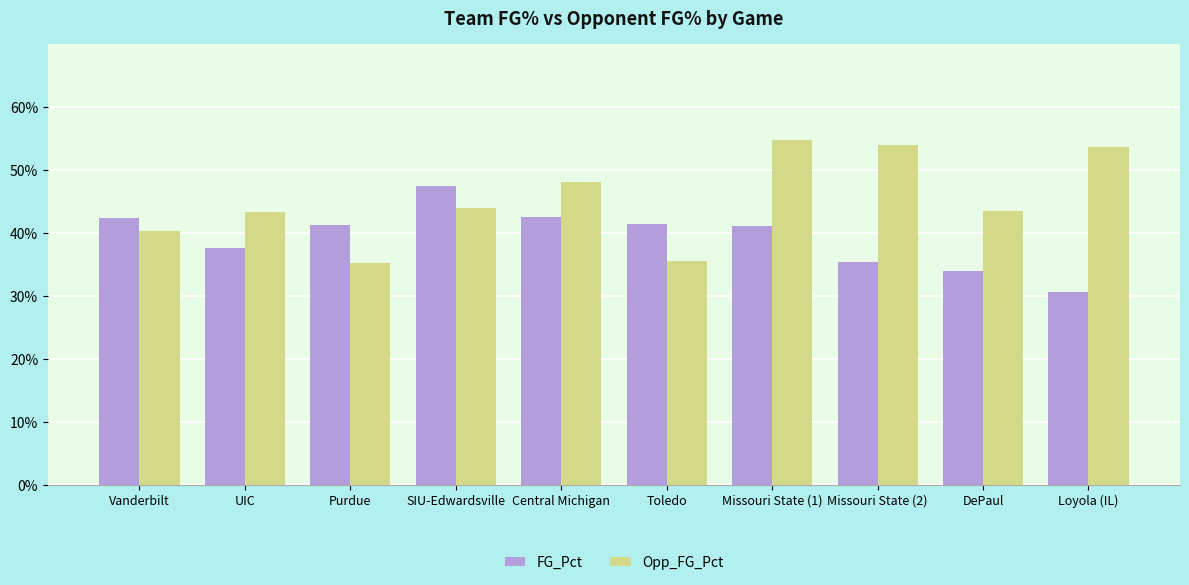

Does the chart contain any negative values?

No